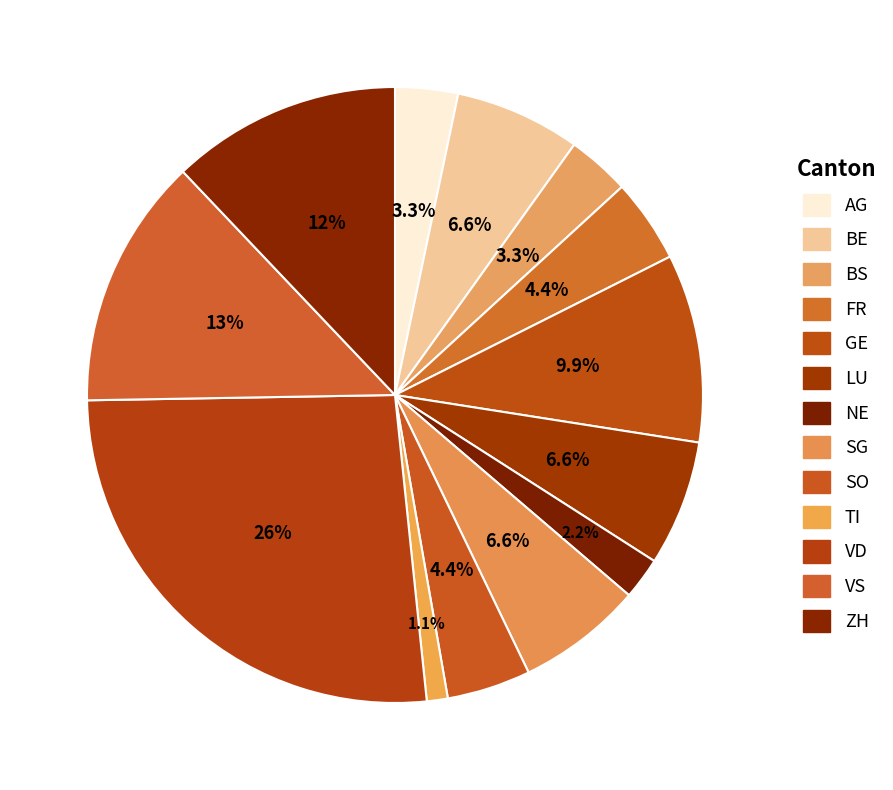

Is there a majority slice in this chart?

No